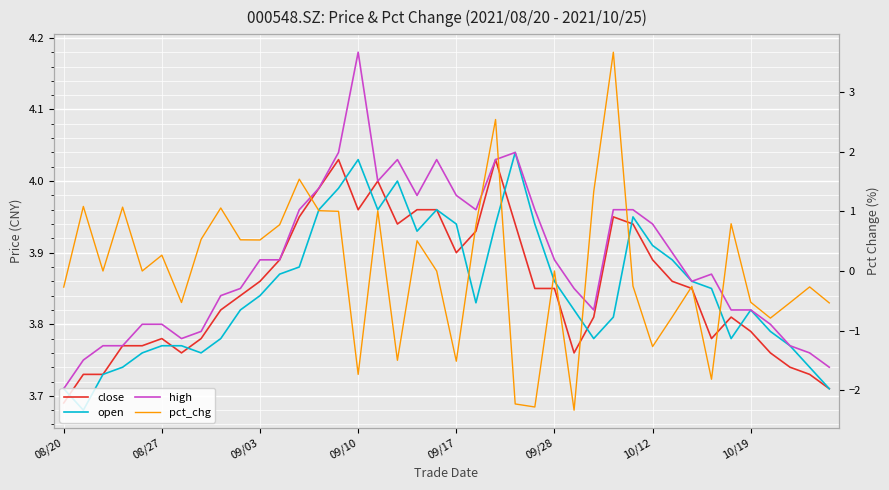

Reading left to right, list all the values displayed in this chart.

close: 3.7	3.7	3.7	3.8	3.8	3.8	3.8	3.8	3.8	3.8	3.9	3.9	4.0	4.0	4.0	4.0	4.0	3.9	4.0	4.0	3.9	3.9	4.0	3.9	3.9	3.9	3.8	3.8	4.0	3.9	3.9	3.9	3.9	3.8	3.8	3.8	3.8	3.7	3.7	3.7
open: 3.7	3.7	3.7	3.7	3.8	3.8	3.8	3.8	3.8	3.8	3.8	3.9	3.9	4.0	4.0	4.0	4.0	4.0	3.9	4.0	3.9	3.8	3.9	4.0	3.9	3.9	3.8	3.8	3.8	4.0	3.9	3.9	3.9	3.9	3.8	3.8	3.8	3.8	3.7	3.7
high: 3.7	3.8	3.8	3.8	3.8	3.8	3.8	3.8	3.8	3.9	3.9	3.9	4.0	4.0	4.0	4.2	4.0	4.0	4.0	4.0	4.0	4.0	4.0	4.0	4.0	3.9	3.9	3.8	4.0	4.0	3.9	3.9	3.9	3.9	3.8	3.8	3.8	3.8	3.8	3.7
pct_chg: -0.3	1.1	0.0	1.1	0.0	0.3	-0.5	0.5	1.1	0.5	0.5	0.8	1.5	1.0	1.0	-1.7	1.0	-1.5	0.5	0.0	-1.5	0.8	2.5	-2.2	-2.3	0.0	-2.3	1.3	3.7	-0.3	-1.3	-0.8	-0.3	-1.8	0.8	-0.5	-0.8	-0.5	-0.3	-0.5